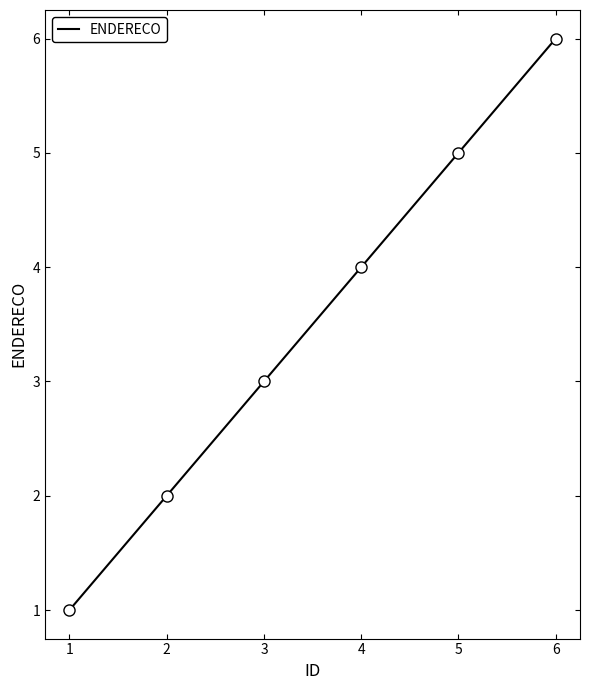

Rank the categories by value from highest to lowest.

6, 5, 4, 3, 2, 1